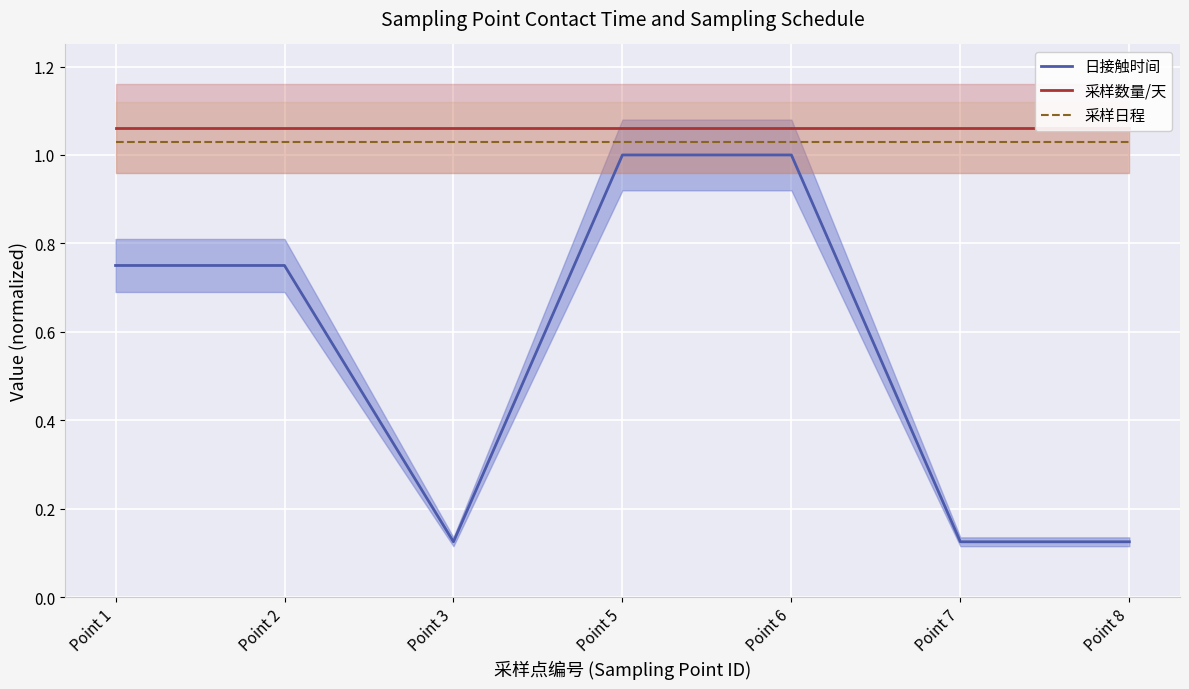

At which label is 采样数量/天 closest to 1?

Point 1